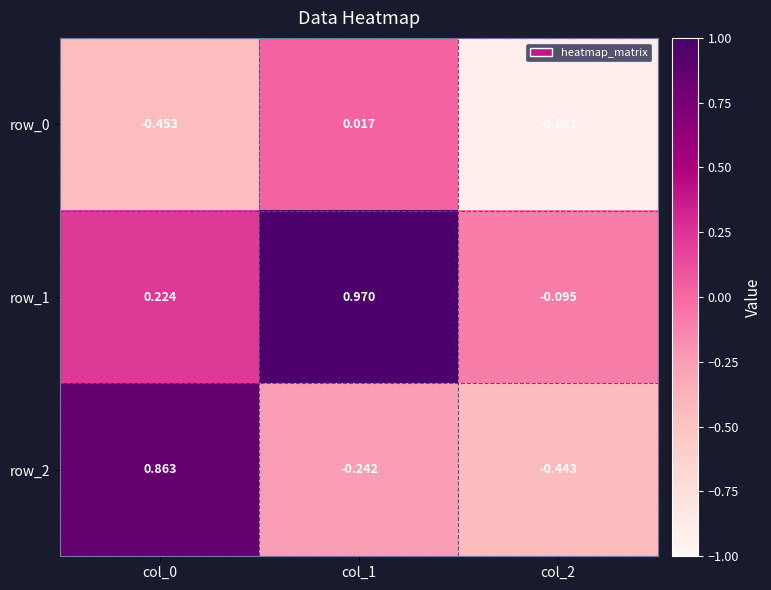

Is it true that row_1 equals 0.4 at col_0?

False